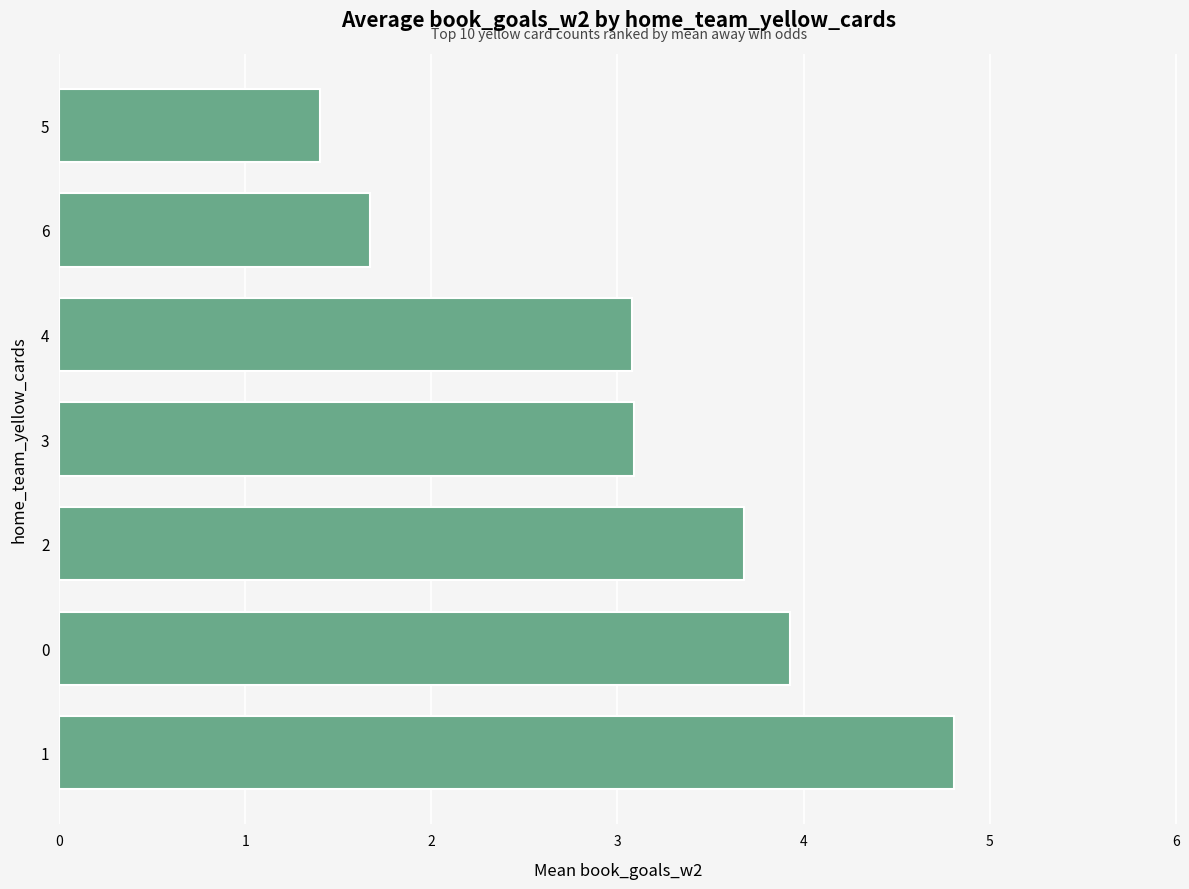

What is the change in value from 0 to 5?

-2.5